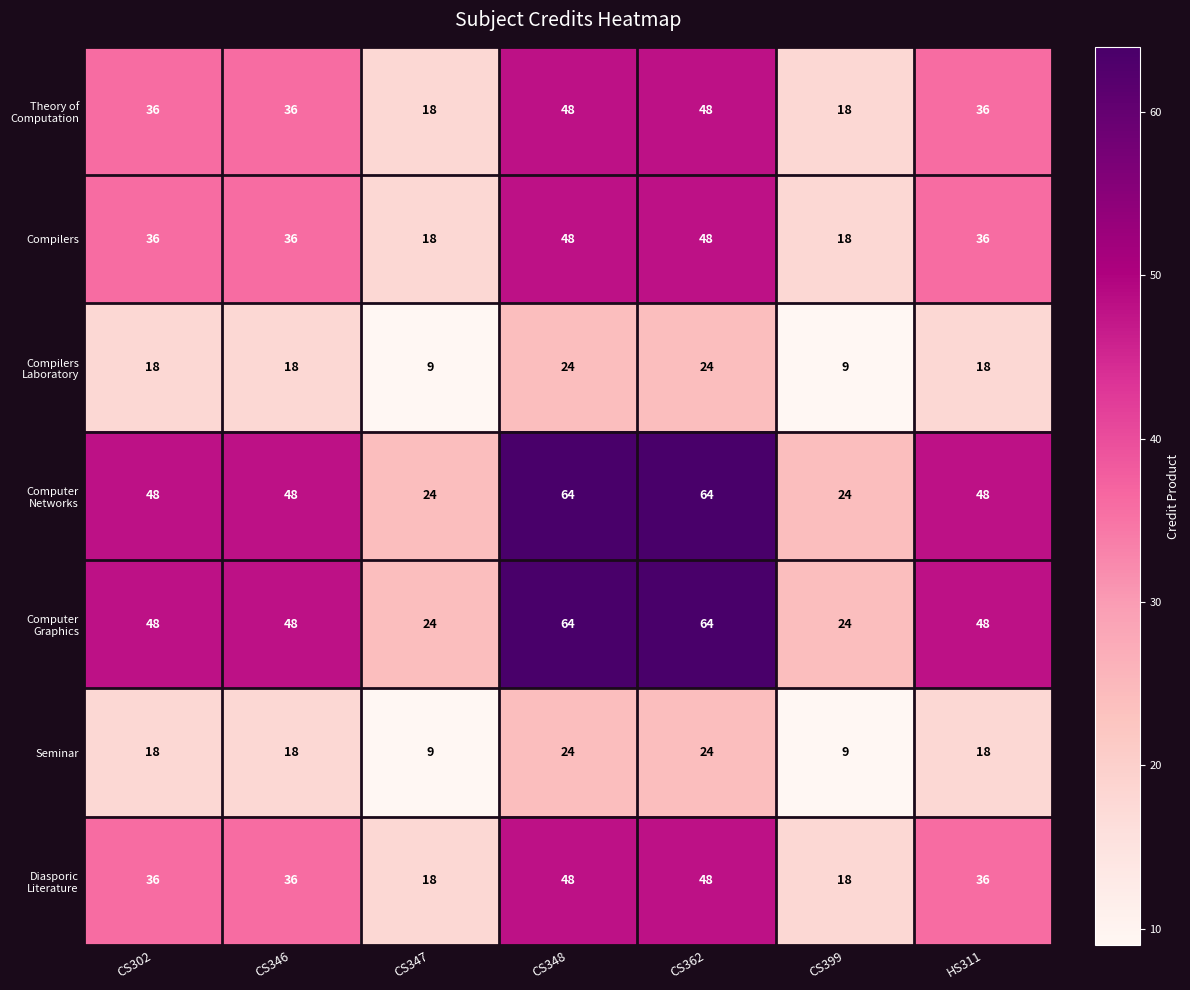

The value of Compilers at CS347 is 18. True or false?

True